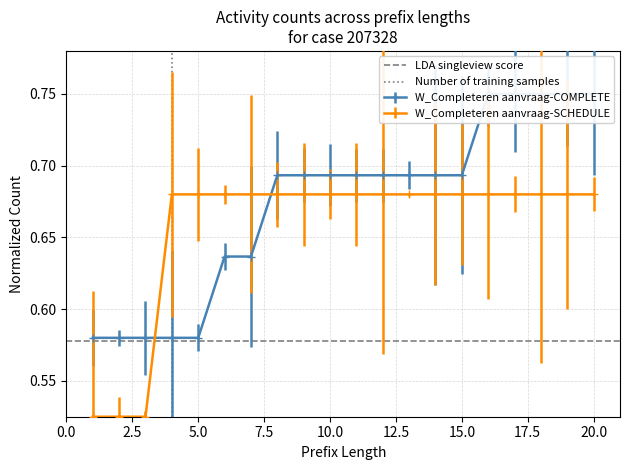

The W_Completeren aanvraag-SCHEDULE series shows 0.9 at 5.0. True or false?

False